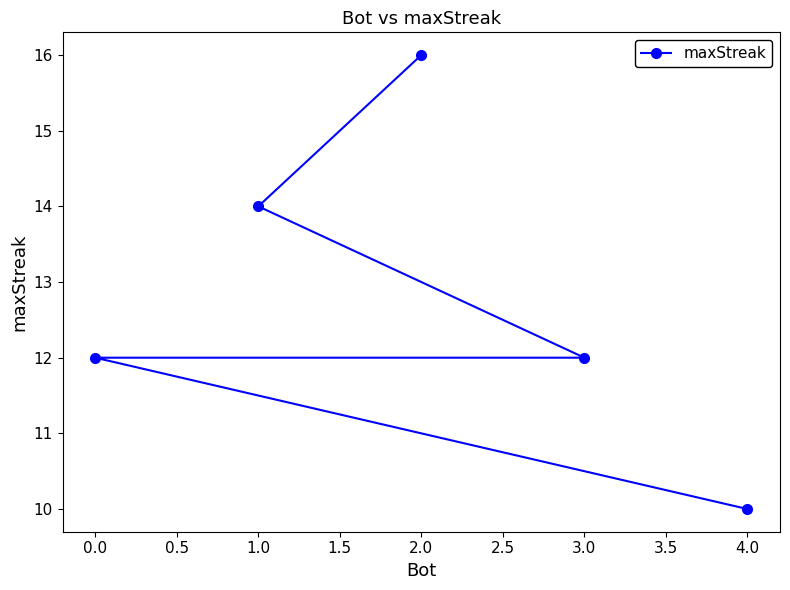

What value does the data have at 4.0?

10